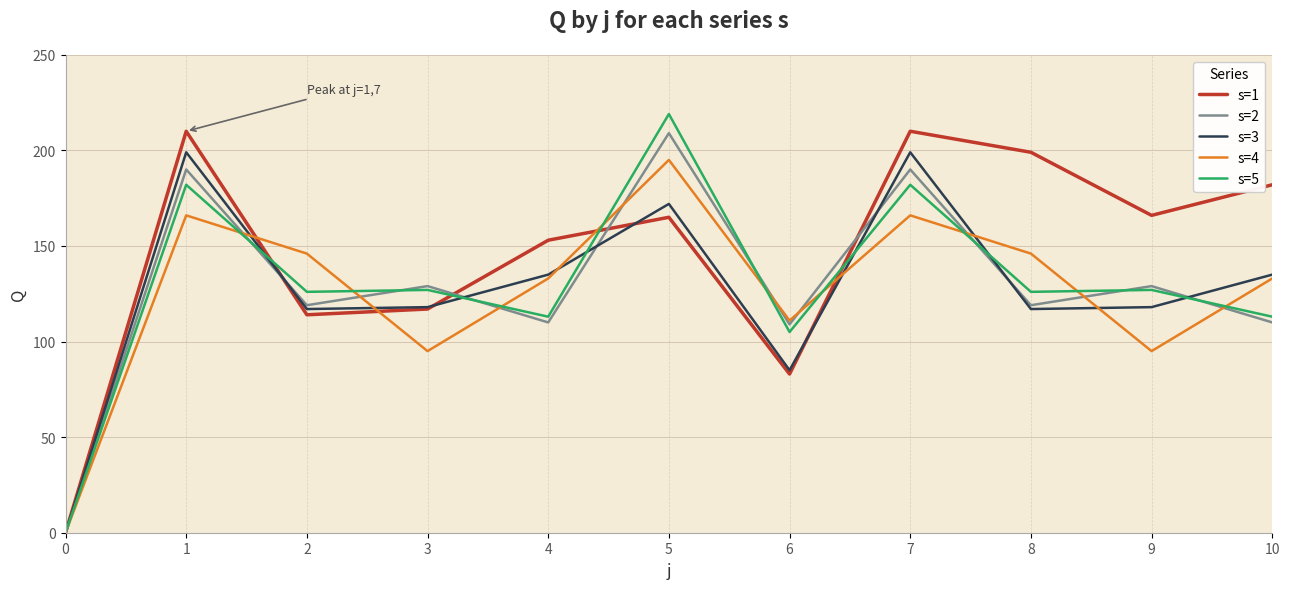

What are all the series names shown in the legend?

s=1, s=2, s=3, s=4, s=5